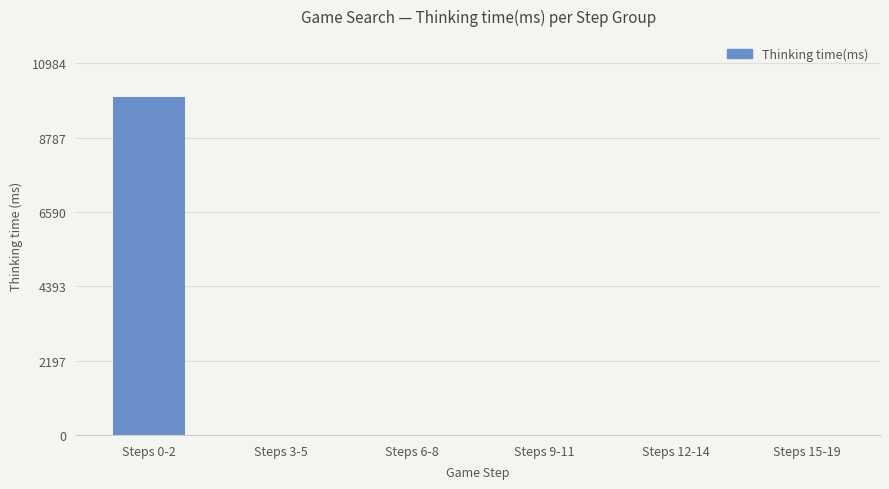

Where is the data nearest to the value 4992?

Steps 3-5